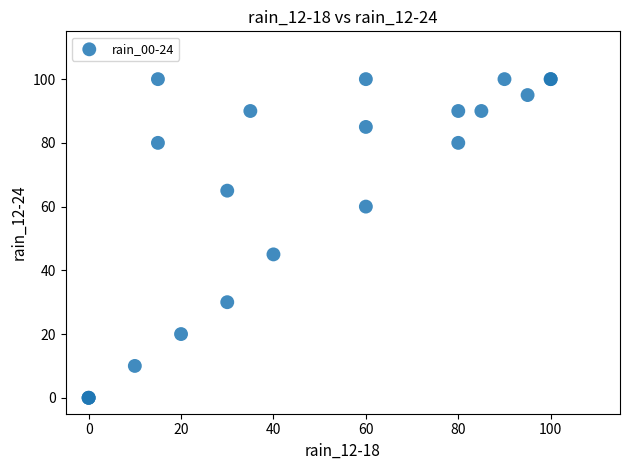

What Y value in the scatter plot is closest to 50?

45